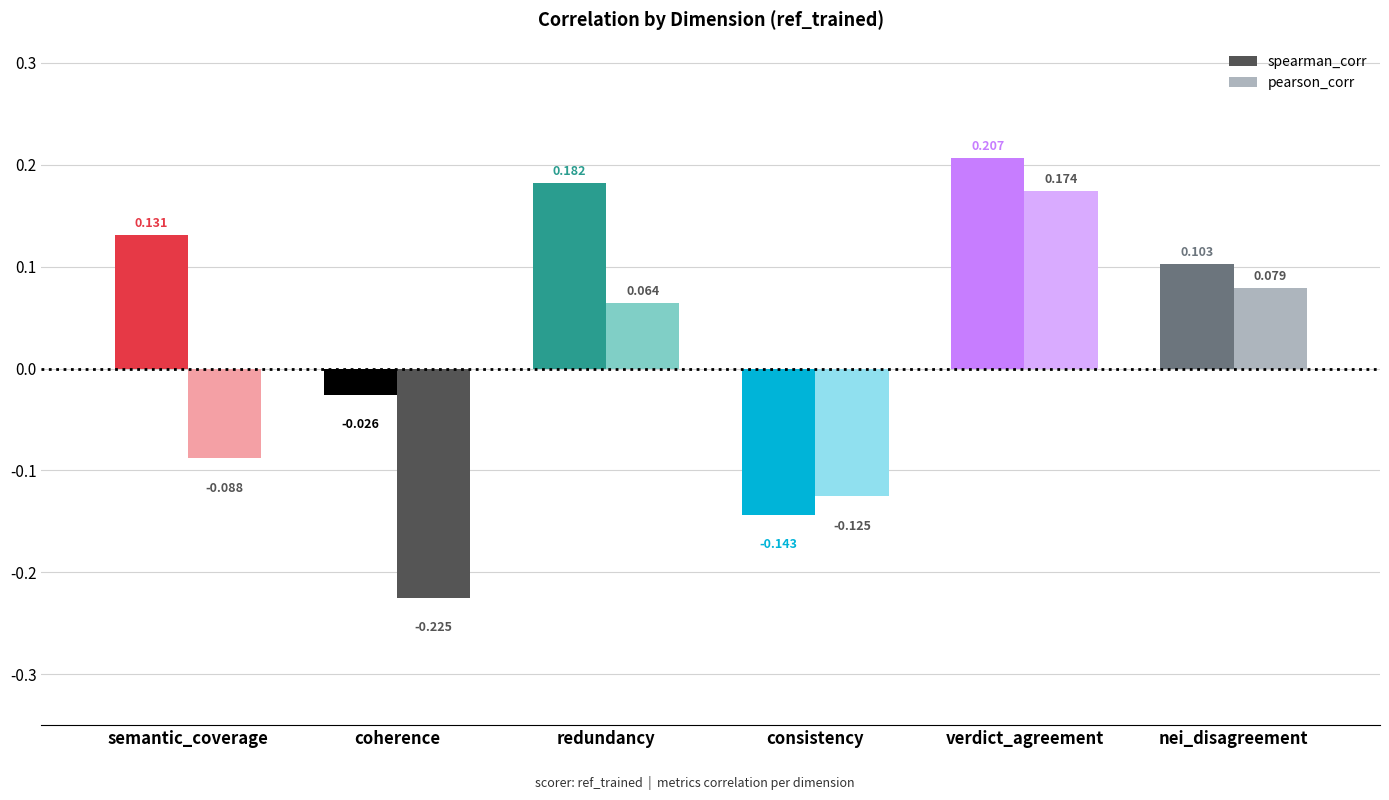

List the series in order of their peak value, lowest first.

pearson_corr, spearman_corr